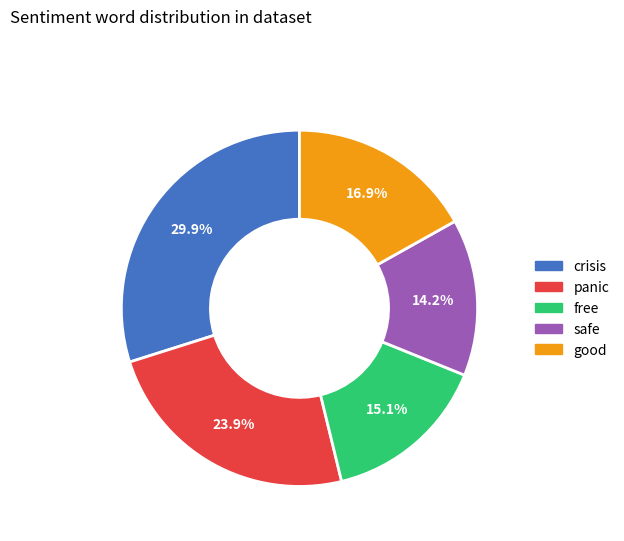

Is there a majority slice in this chart?

No